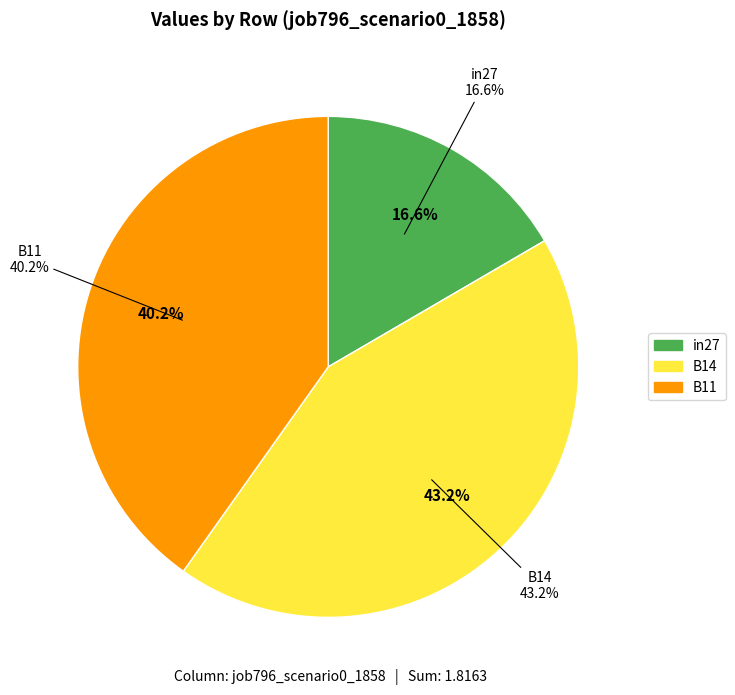

How much of the chart is everything except B11?

59.8%